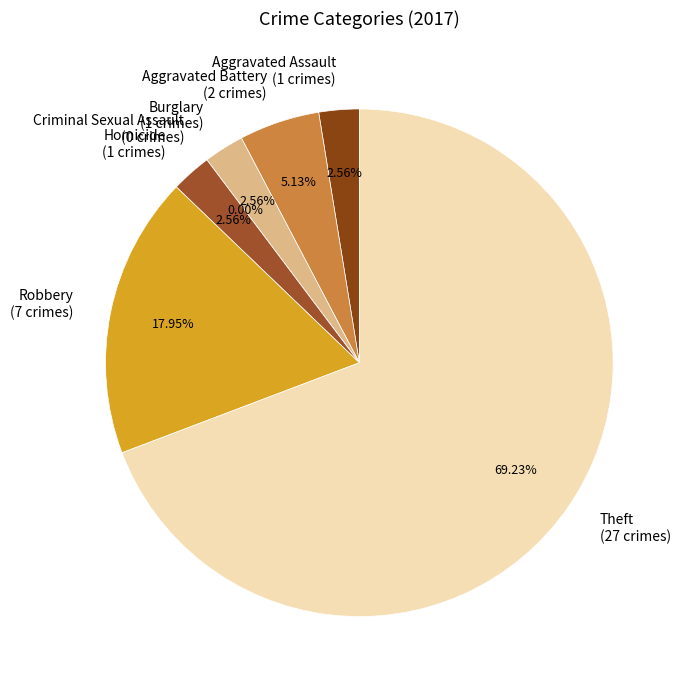

Do Aggravated Battery and Homicide together represent more than half of the pie?

No